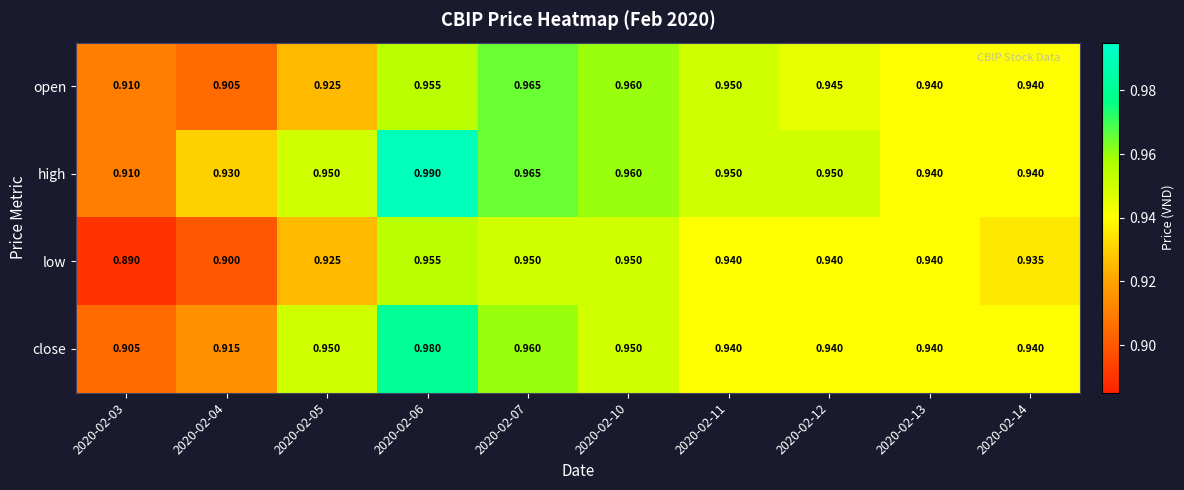

List the series in order of their overall mean, lowest first.

low, open, close, high